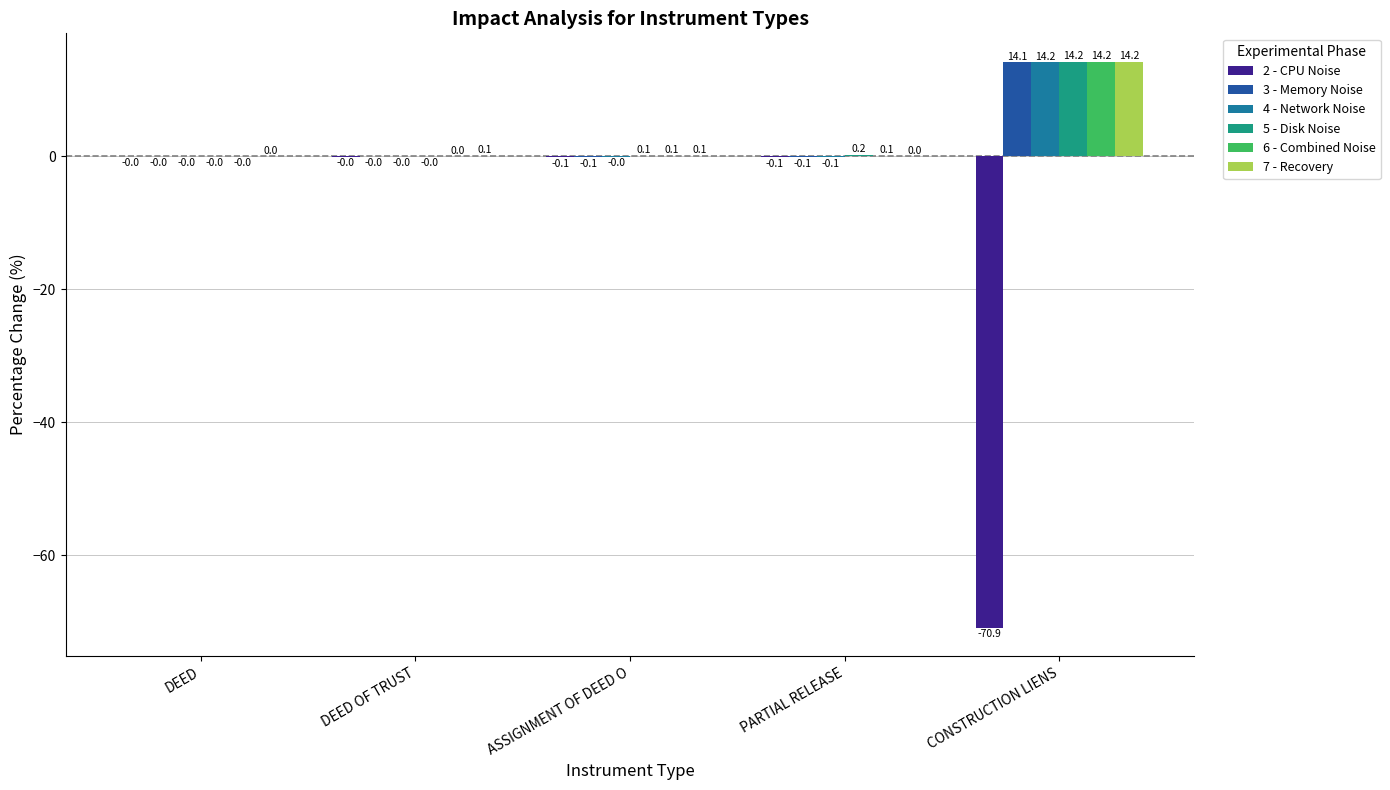

Does the chart contain stacked bars?

No